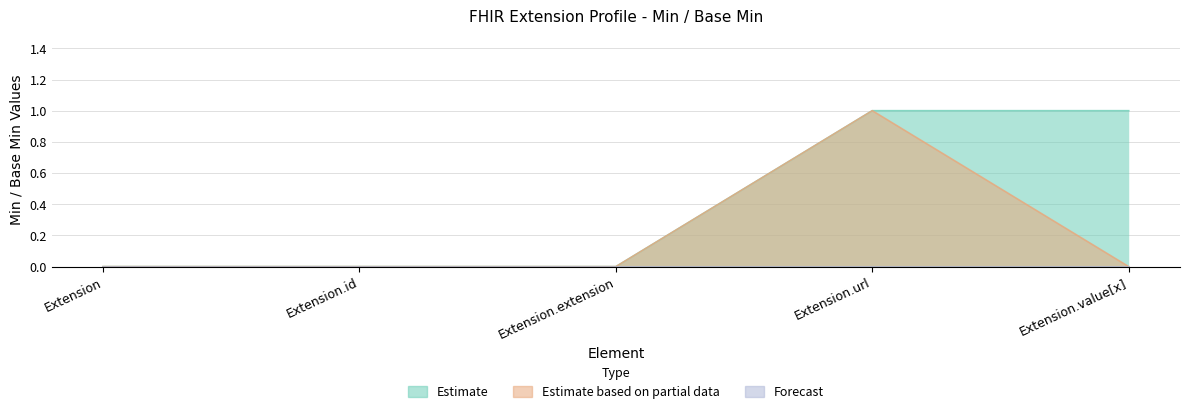

Is the value of Forecast at Extension.id greater than the value of Estimate at Extension?

No